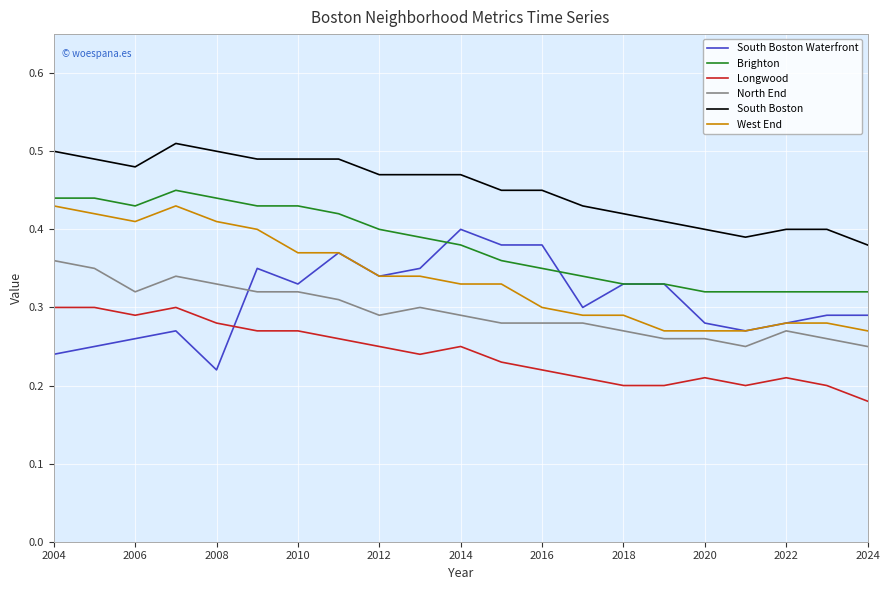

True or false: North End and Brighton cross at least once.

False